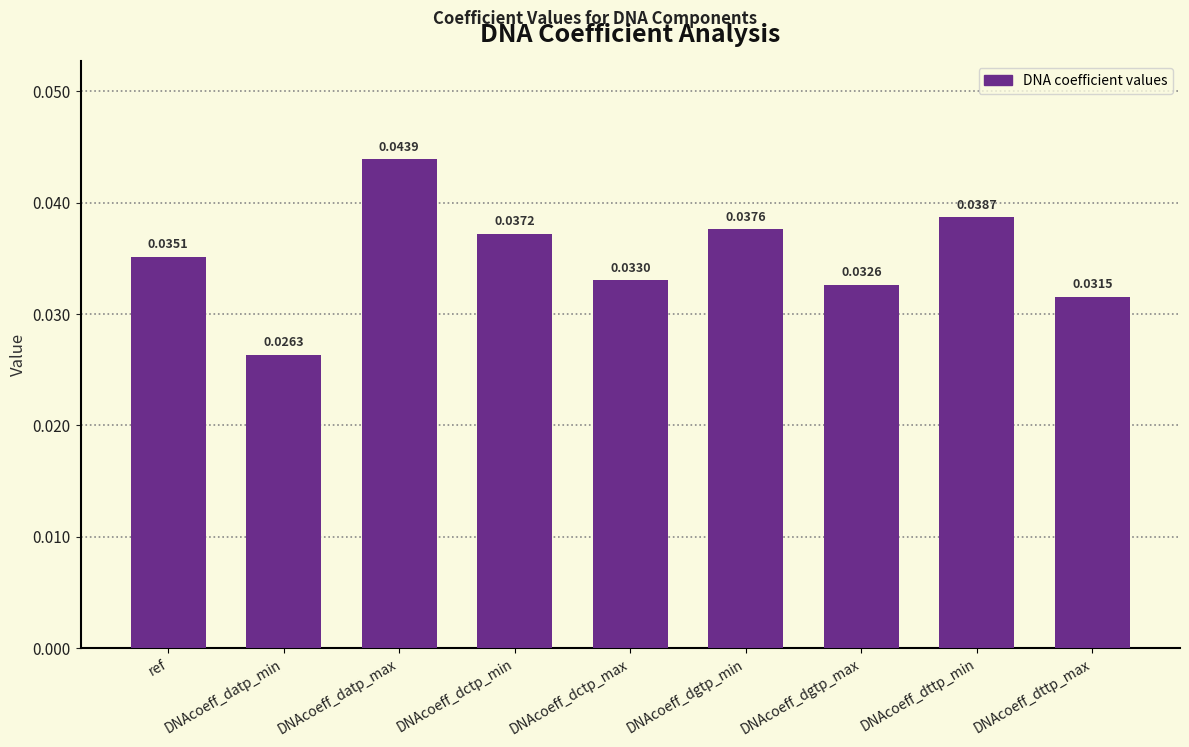

How many distinct data groups are displayed?

1